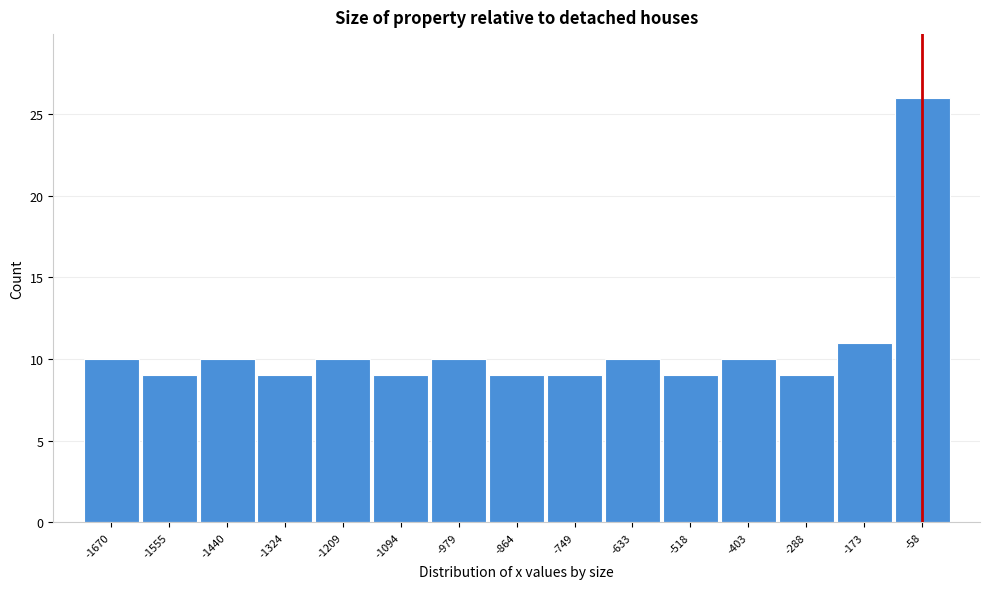

Reading left to right, transcribe this chart: for each bar, give the range it covers on the x-axis and its height. Neither the bar edges nor the heights are printed on the chart, so give them approximately, as read against the axes.

-1720 to -1620: 10
-1620 to -1500: 9
-1500 to -1380: 10
-1380 to -1260: 9
-1260 to -1160: 10
-1160 to -1040: 9
-1040 to -920: 10
-920 to -800: 9
-800 to -700: 9
-700 to -580: 10
-580 to -460: 9
-460 to -340: 10
-340 to -240: 9
-240 to -120: 11
-120 to 0: 26